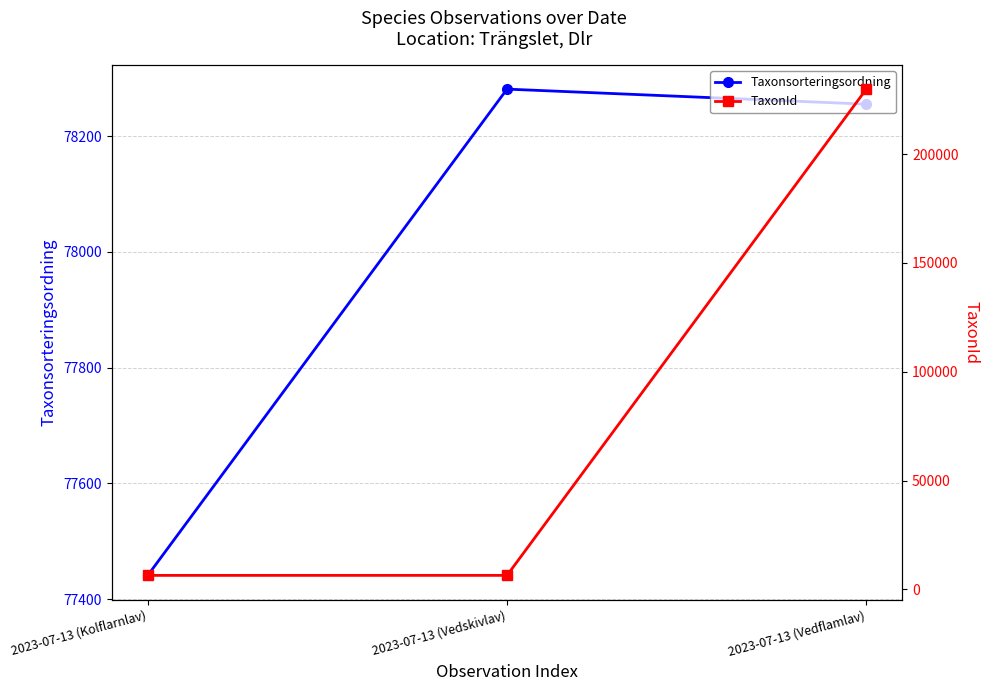

Which series has the largest total across all categories?

TaxonId